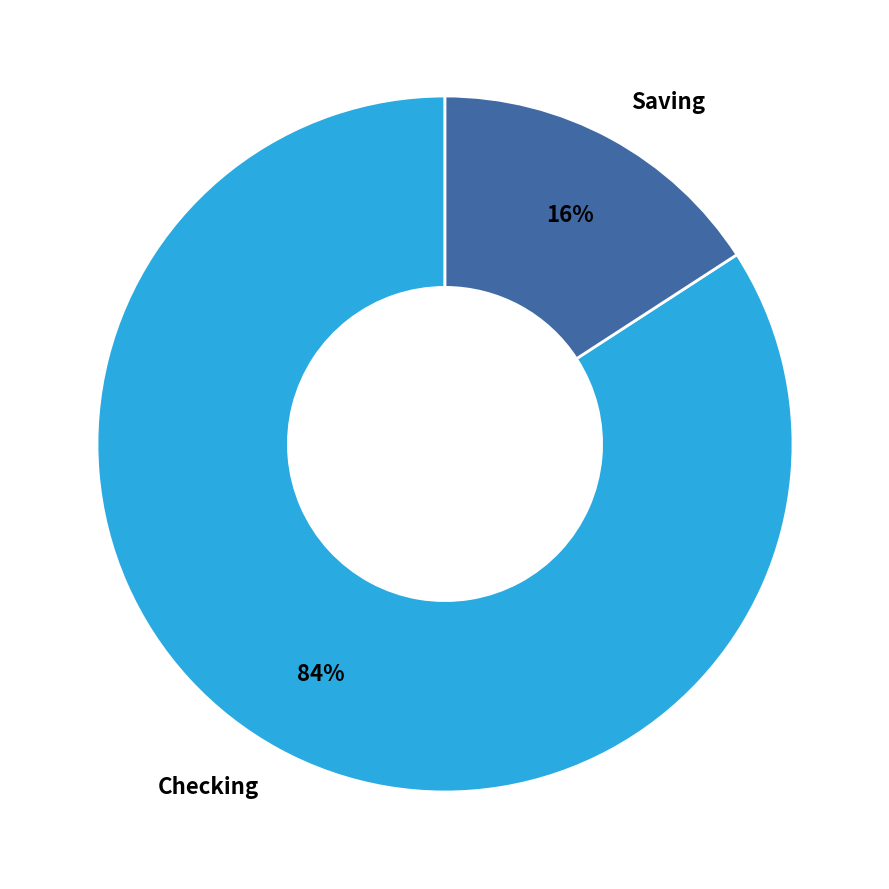

To the nearest percent, what portion does Checking represent?

84%